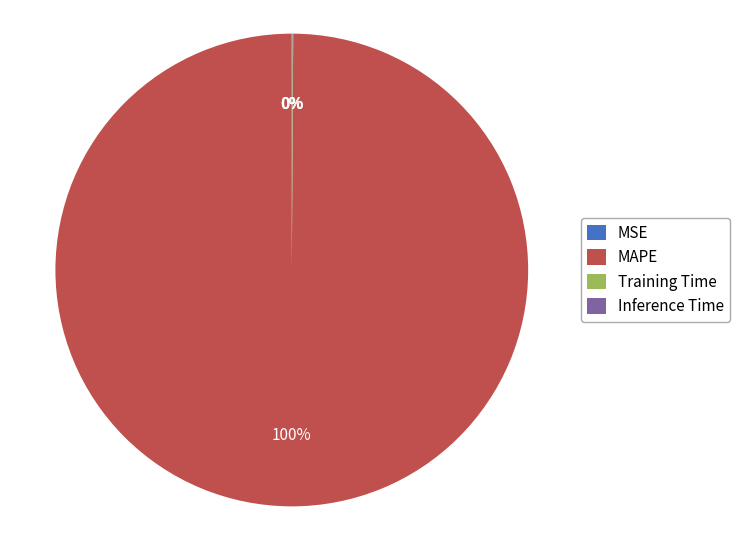

Does MAPE represent more than half of the total?

Yes